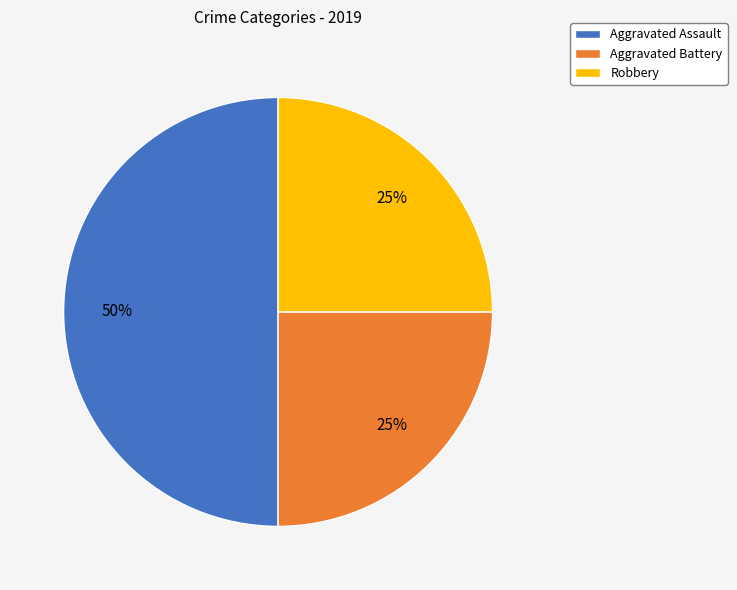

Does Robbery account for over 50% of the chart?

No